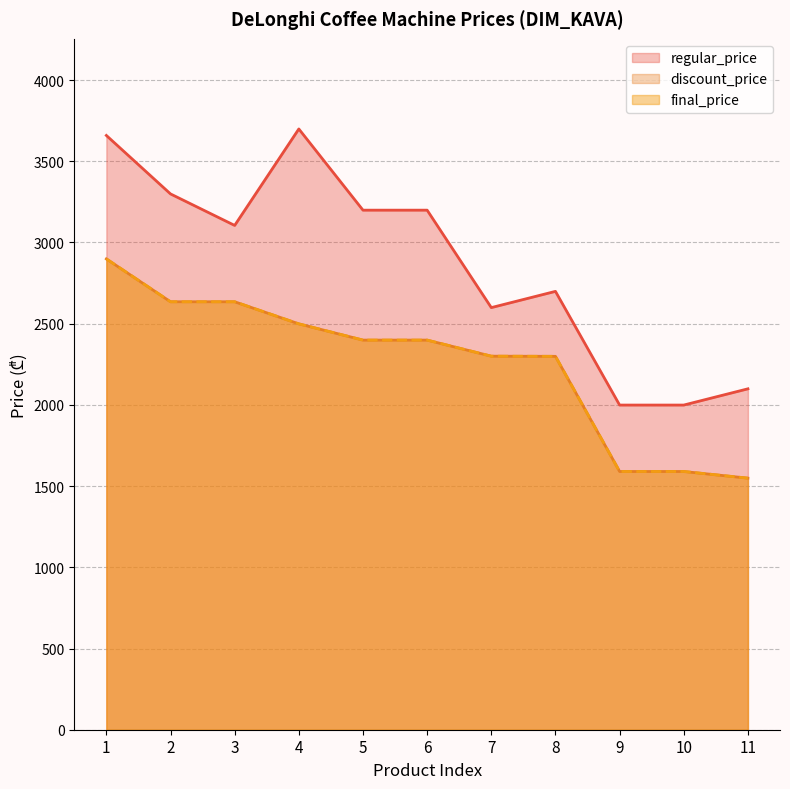

What value does the final_price series have at 1?

2899